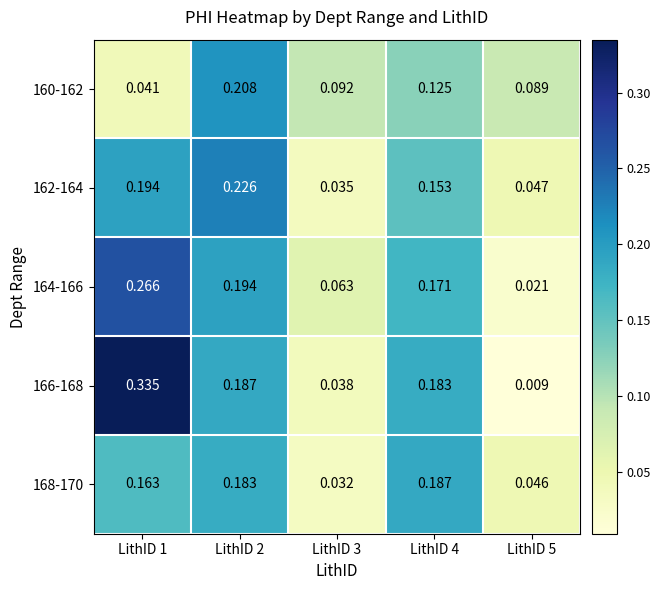

Is the value of 164-166 at LithID 1 greater than the value of 166-168 at LithID 1?

No